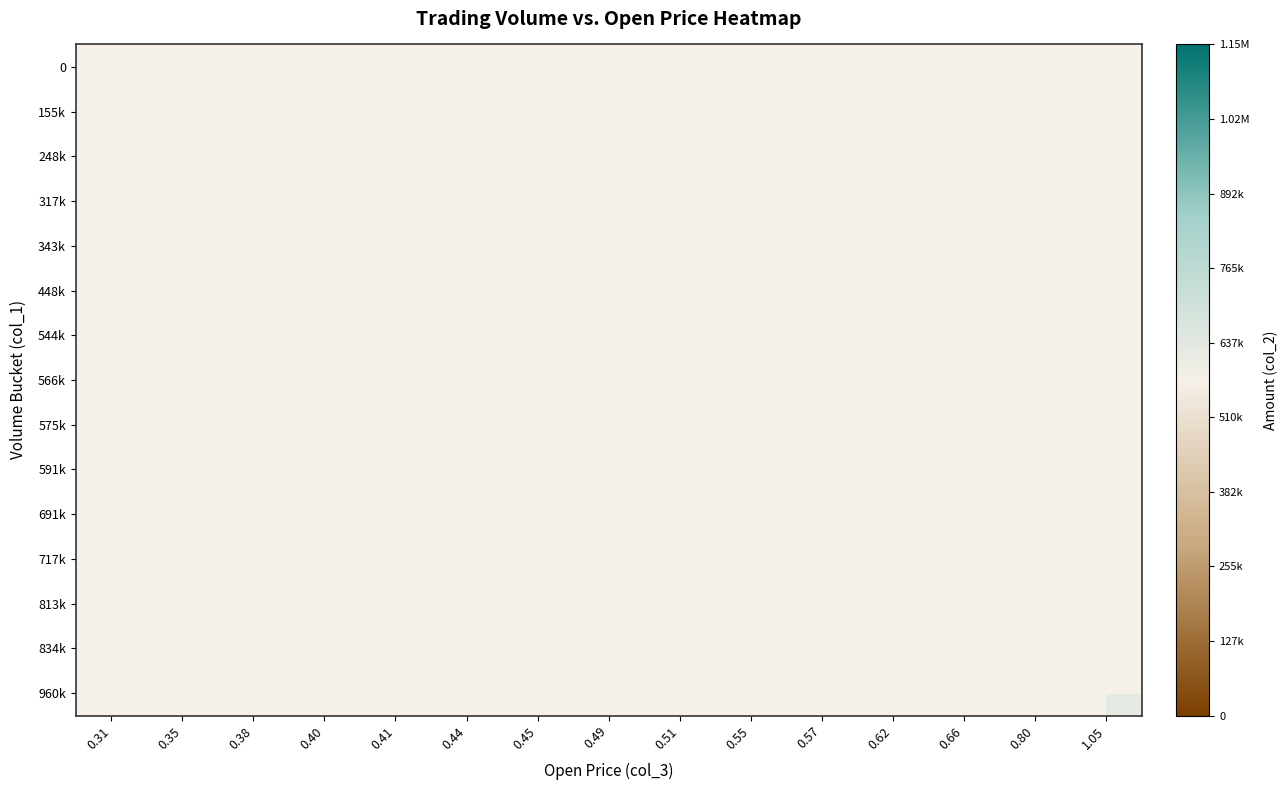

Count the number of categories in the chart.

15